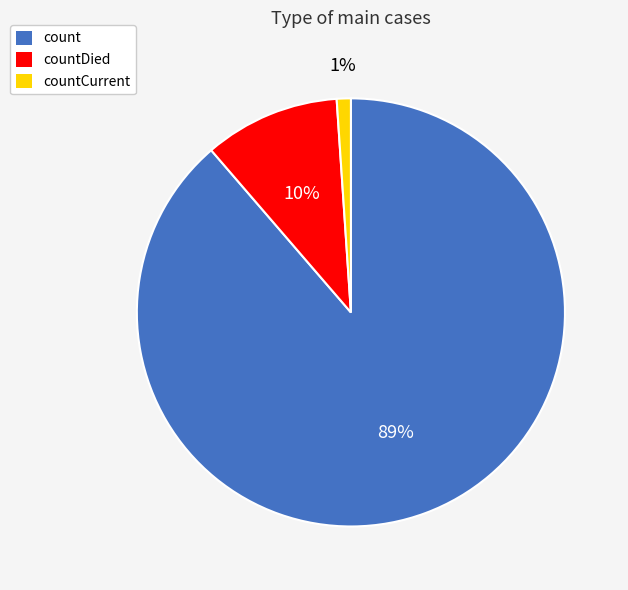

To the nearest percent, what is the average slice percentage?

33%